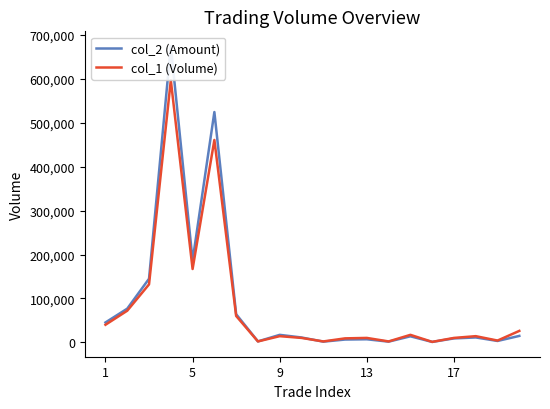

What are all the series names shown in the legend?

col_2 (Amount), col_1 (Volume)